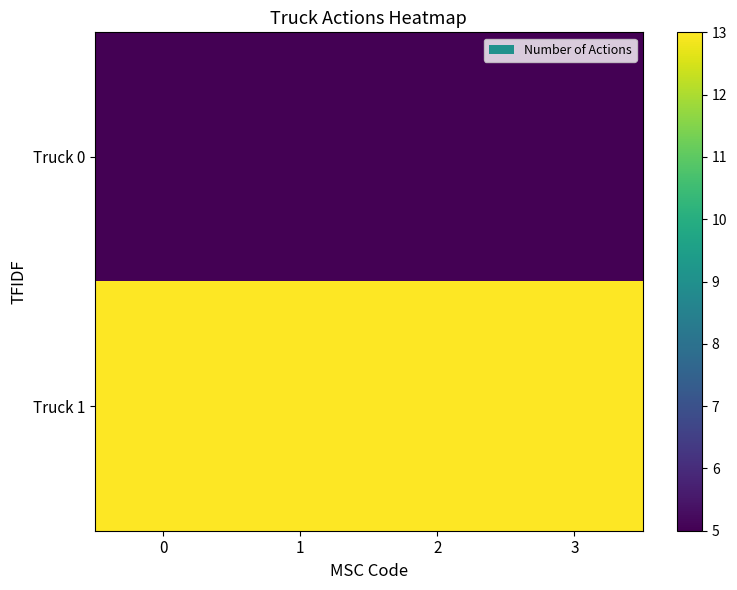

At 1, list the series in order from largest to smallest.

Truck 1, Truck 0